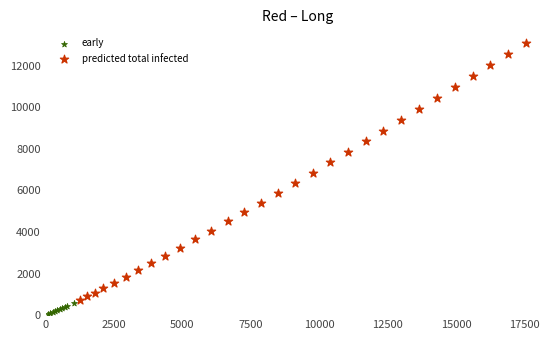

Which series contains the highest Y value?

predicted total infected